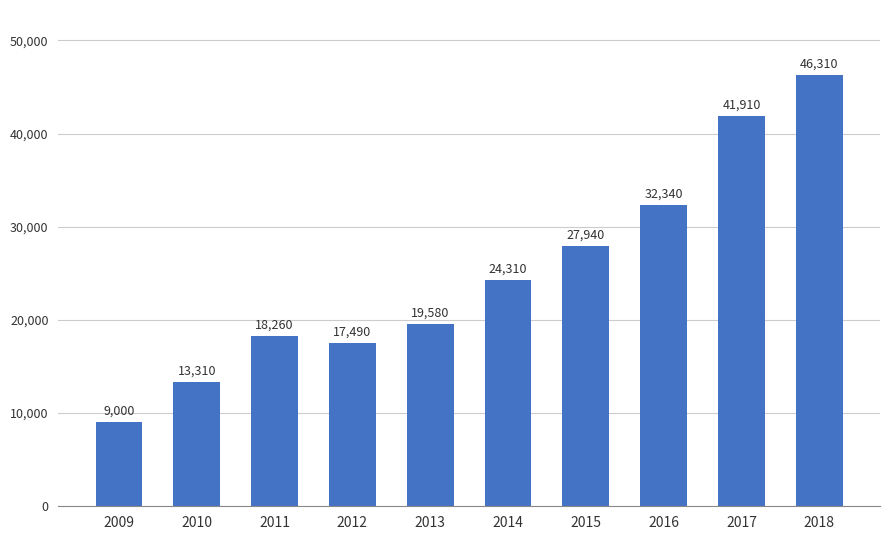

What is the value of the 8th bar from the left?

32340